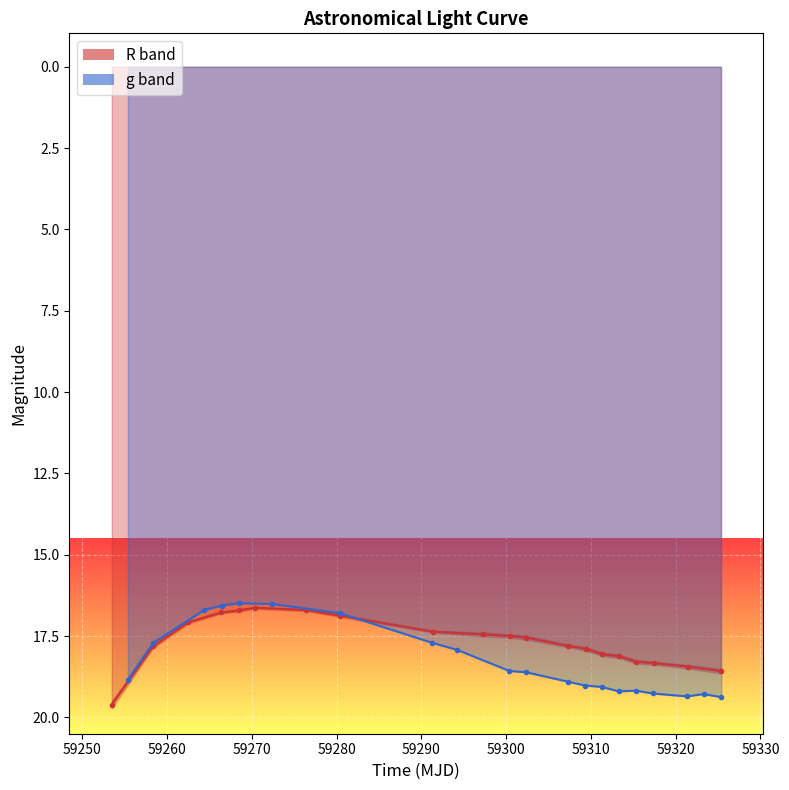

Which series has the largest total across all categories?

g